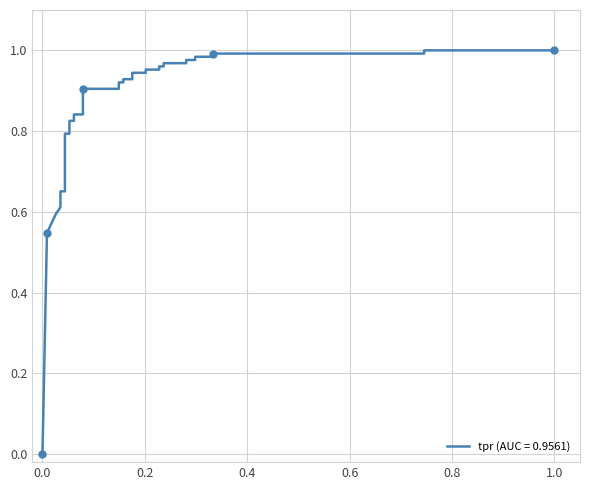

Does the chart have visible grid lines?

Yes